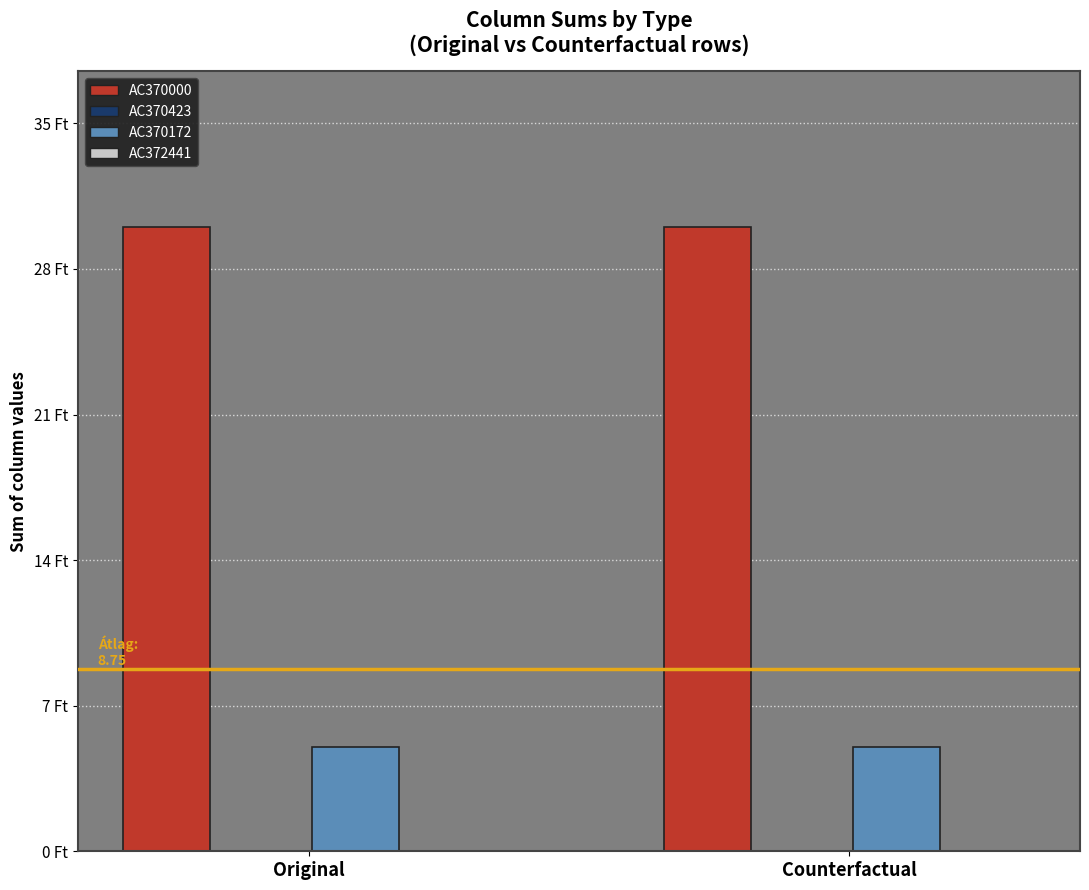

Which series has the largest total across all categories?

AC370000